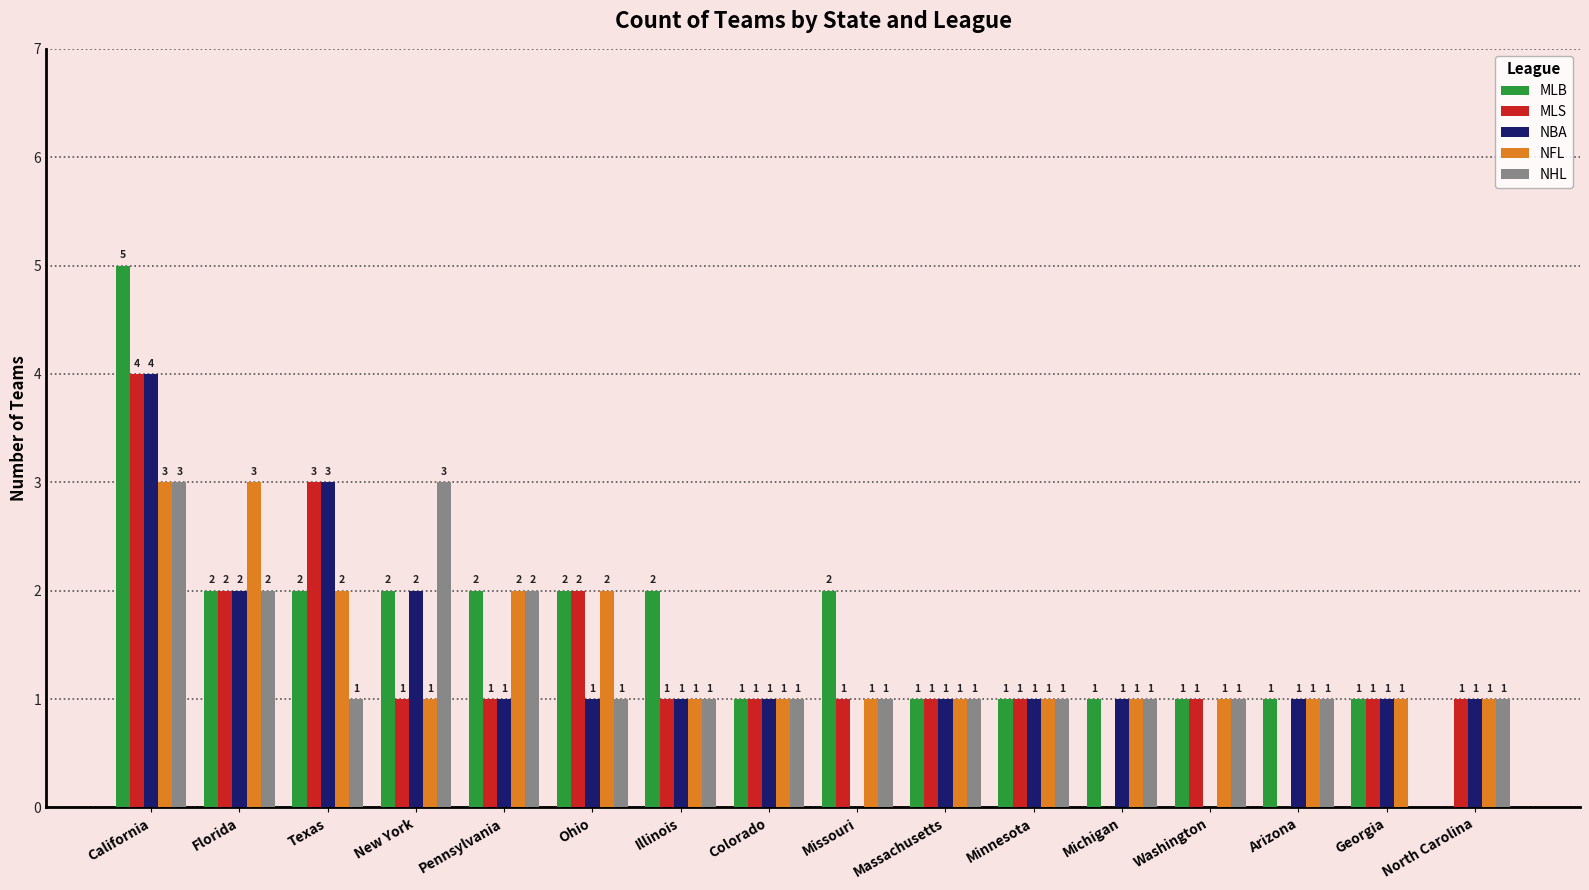

At which label does MLB first exceed 2?

California